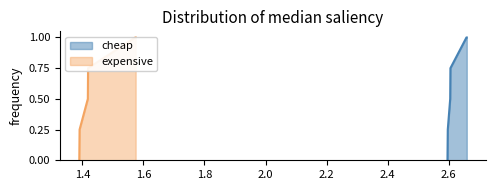

Count the values in the range 1 to 2.

4